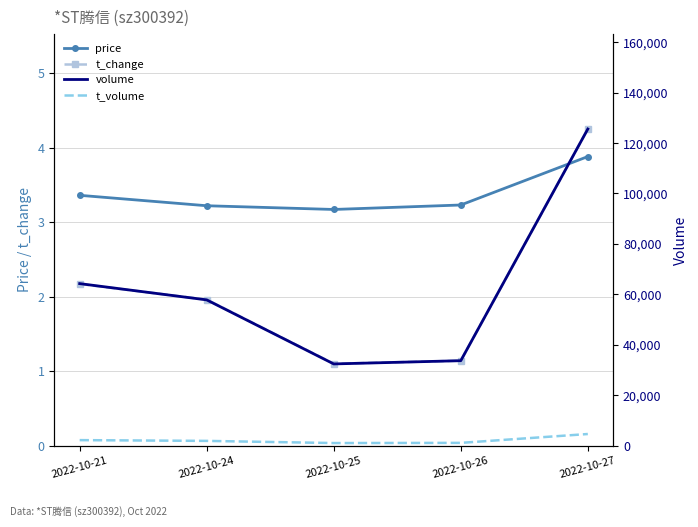

Count the number of categories in the chart.

5